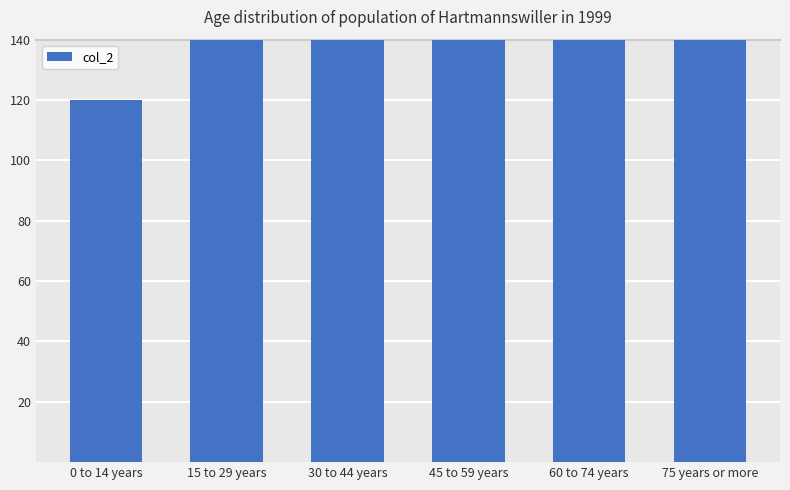

How many series are shown in this chart?

1